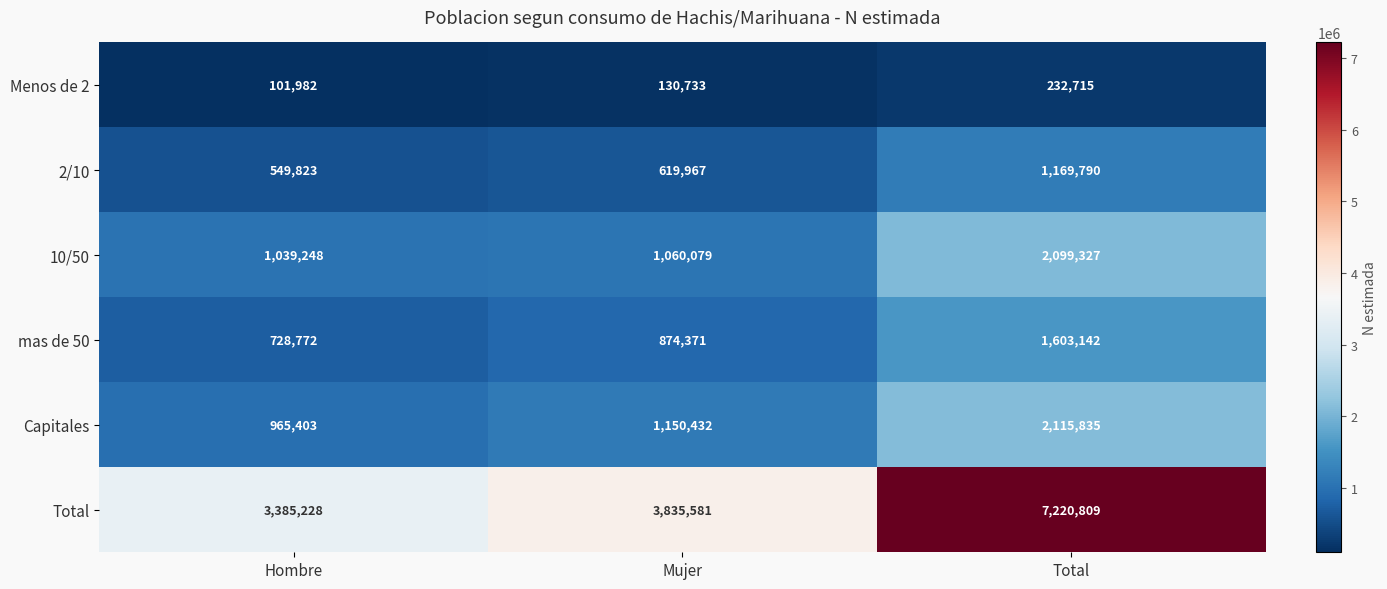

Reading left to right, list all the values displayed in this chart.

Menos de 2: Hombre=101982	Mujer=130733	Total=232715
2/10: Hombre=549823	Mujer=619967	Total=1169790
10/50: Hombre=1039248	Mujer=1060079	Total=2099327
mas de 50: Hombre=728772	Mujer=874371	Total=1603142
Capitales: Hombre=965403	Mujer=1150432	Total=2115835
Total: Hombre=3385228	Mujer=3835581	Total=7220809